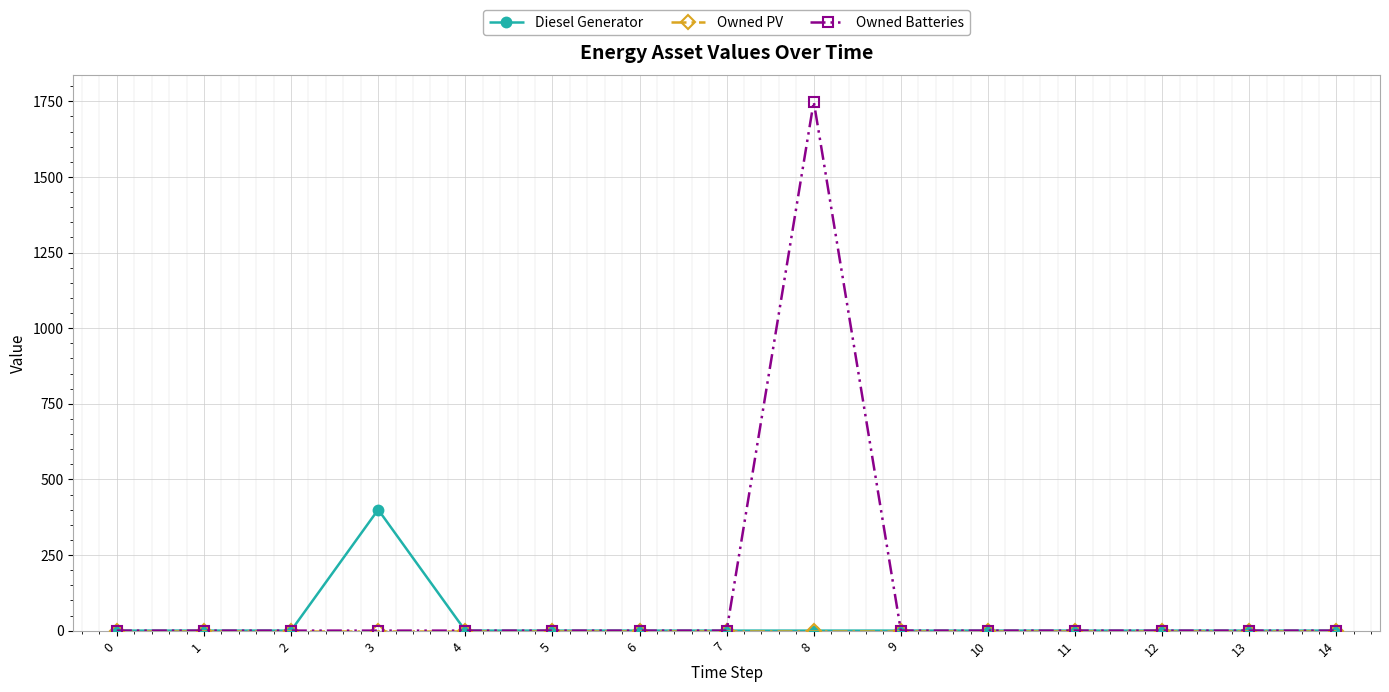

Is it true that Diesel Generator equals 542 at 3?

False